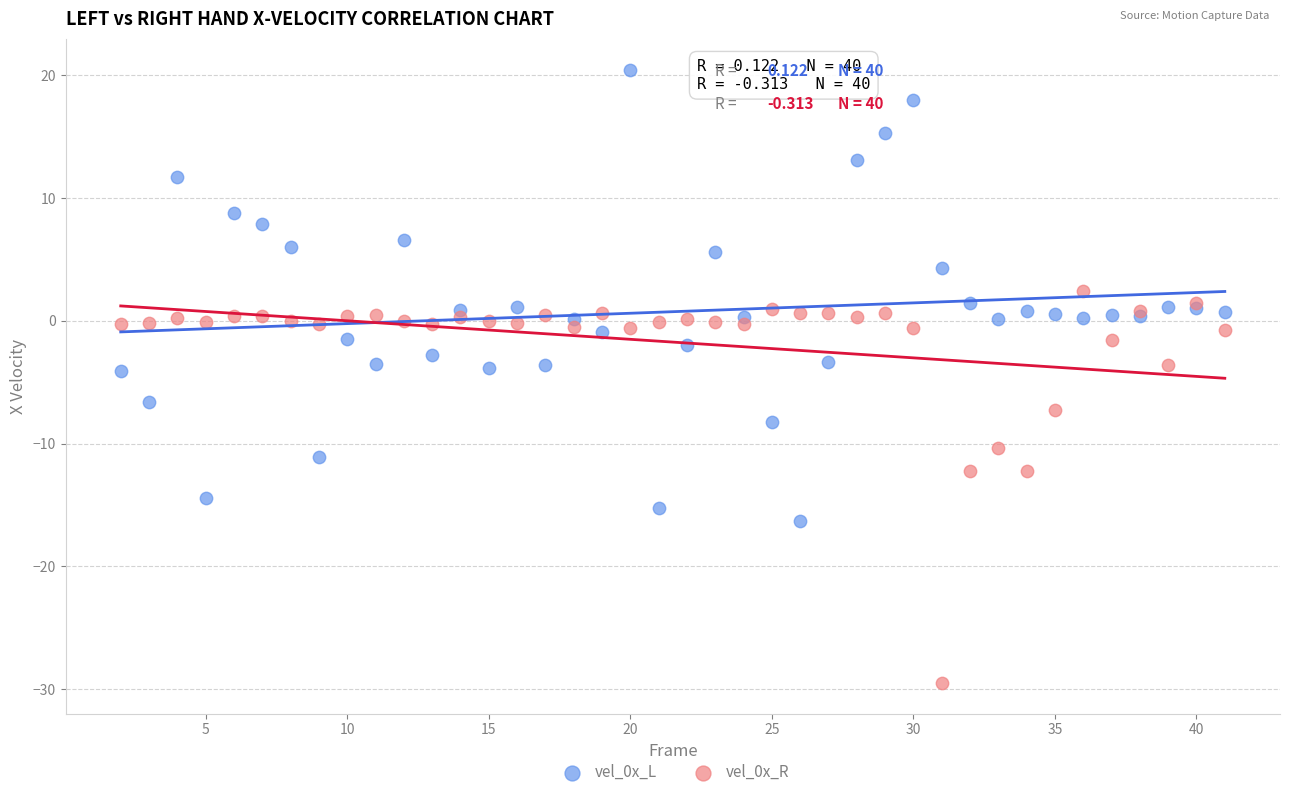

What is the X range (max minus min) for the scatter plot?

39.0